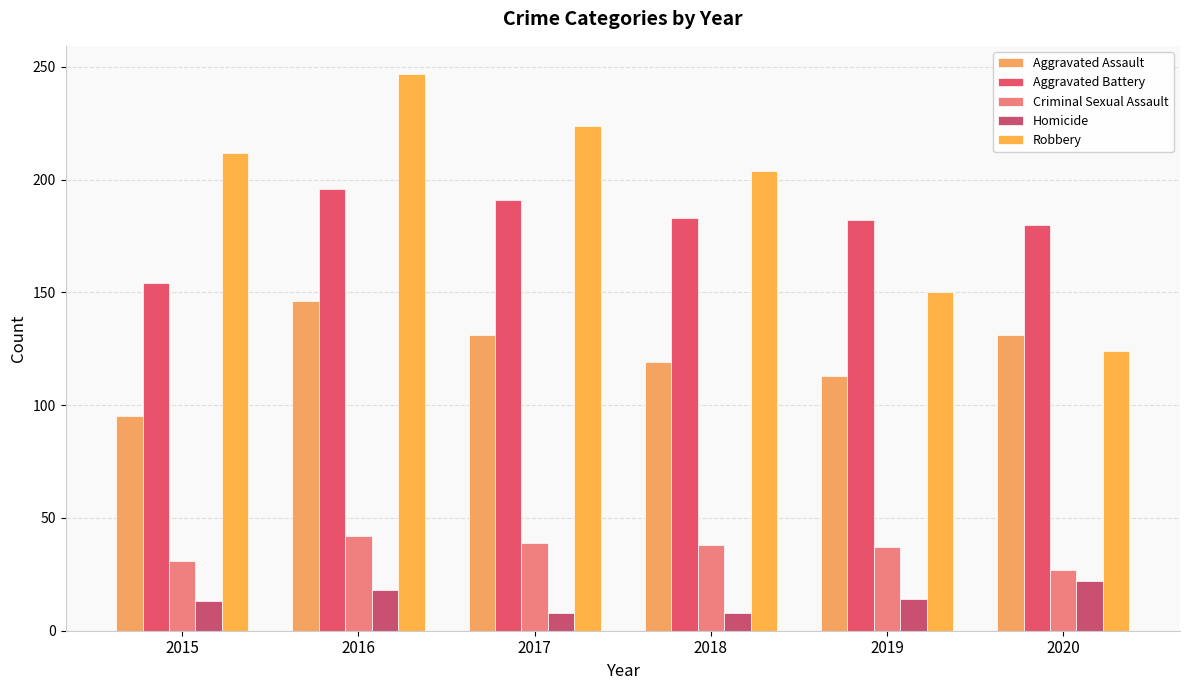

Are the bars grouped side by side (vs. stacked)?

Yes